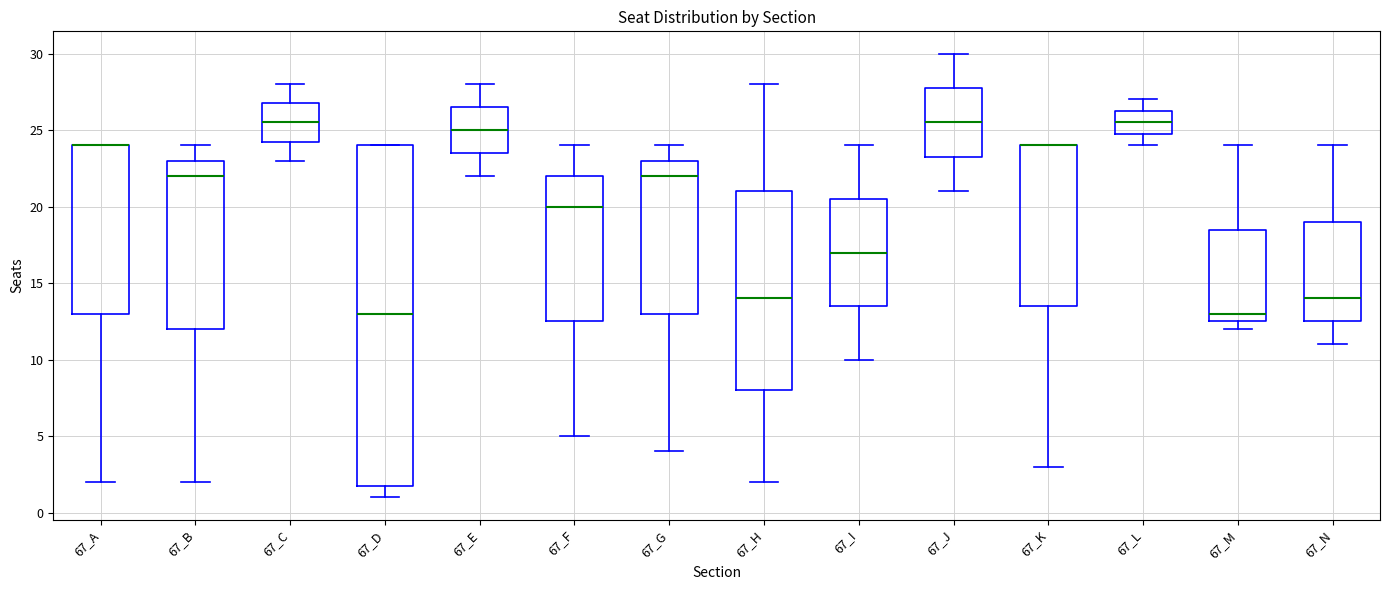

Where is the upper edge of the box for 67_N on the y-axis? The values are not printed on the chart, so give them approximately, as read against the axis.

19.0